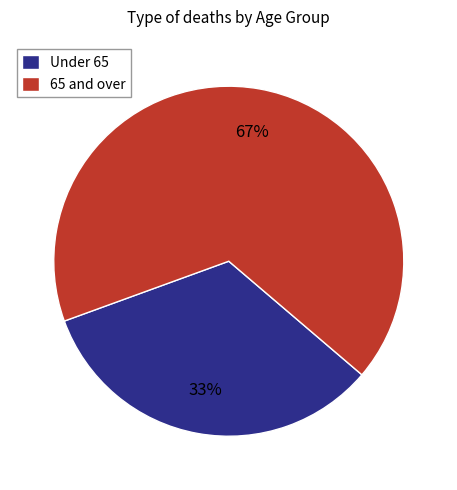

To the nearest percent, what is the difference between the largest and smallest slice percentages?

34%